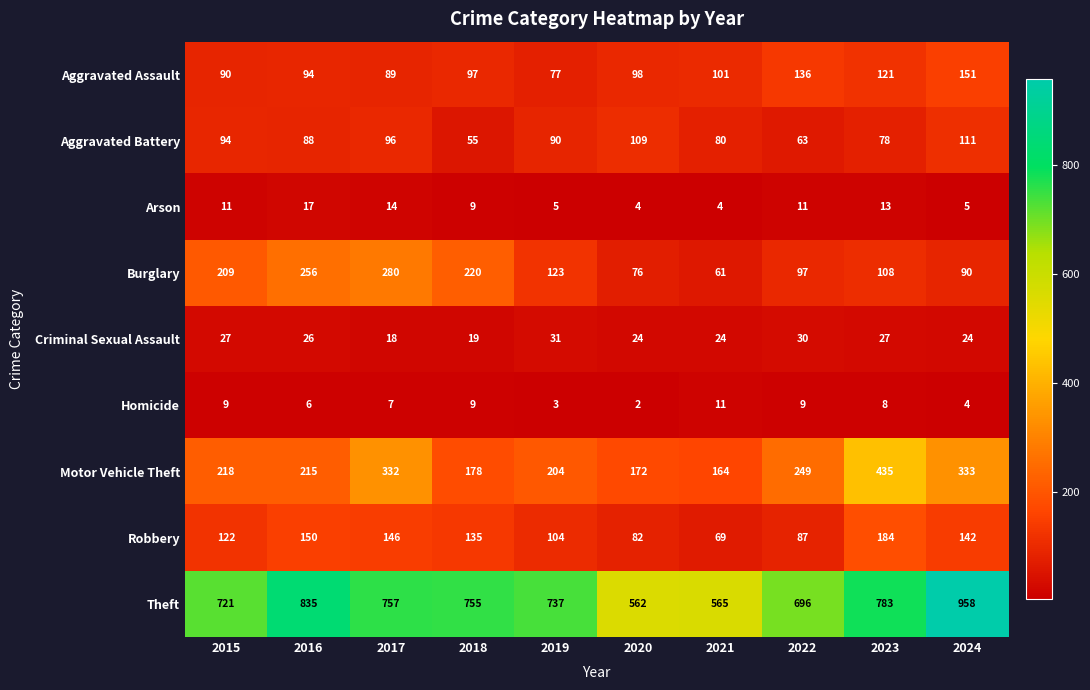

Which category has the lowest value across all series?

2020